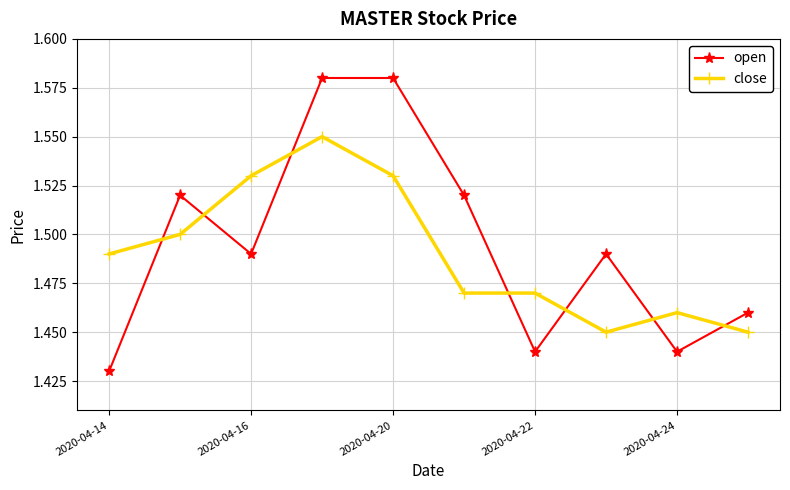

What is the difference between the maximum and second lowest values in the close series?

0.1